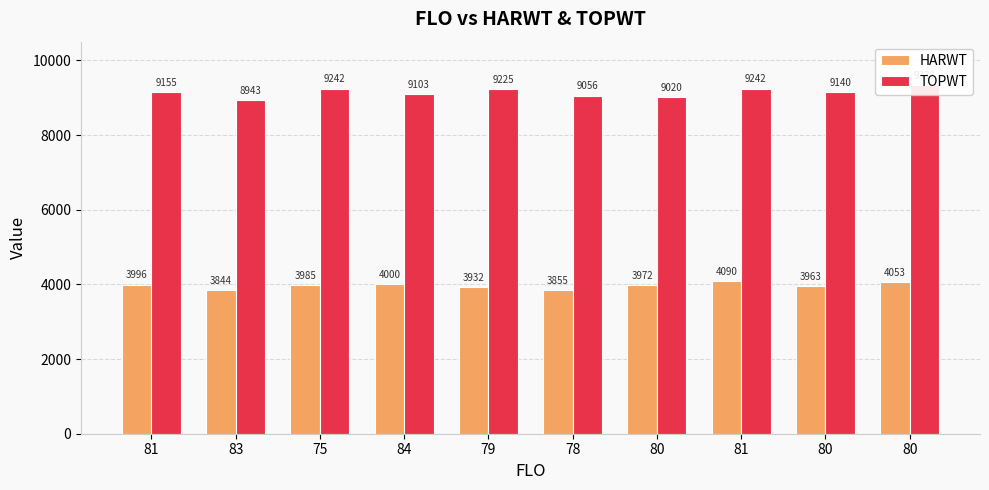

Between 83 and 79, which is larger?

79